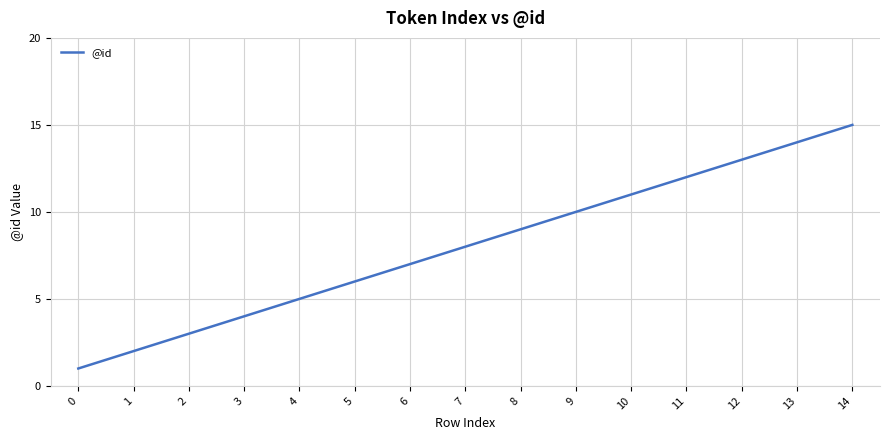

List the labels in order of value, smallest first.

0, 1, 2, 3, 4, 5, 6, 7, 8, 9, 10, 11, 12, 13, 14